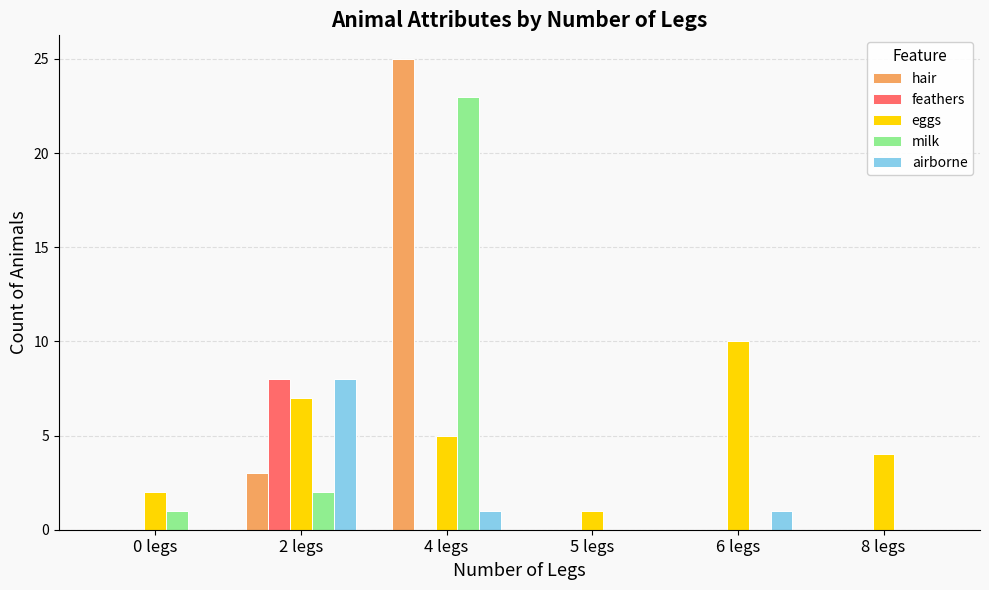

Count the eggs values in the range 2 to 7.

4